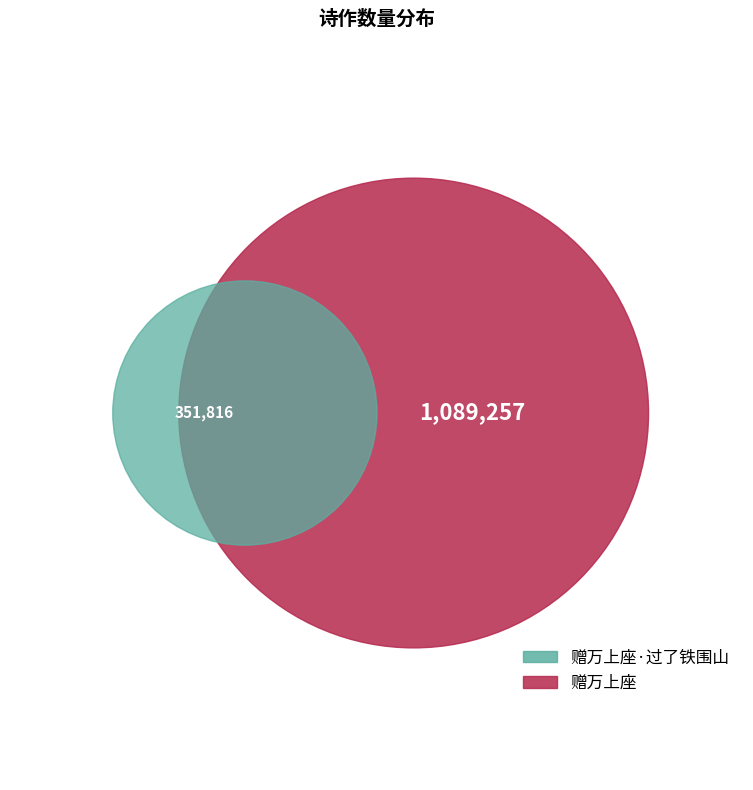

How many slices are in this pie chart?

2